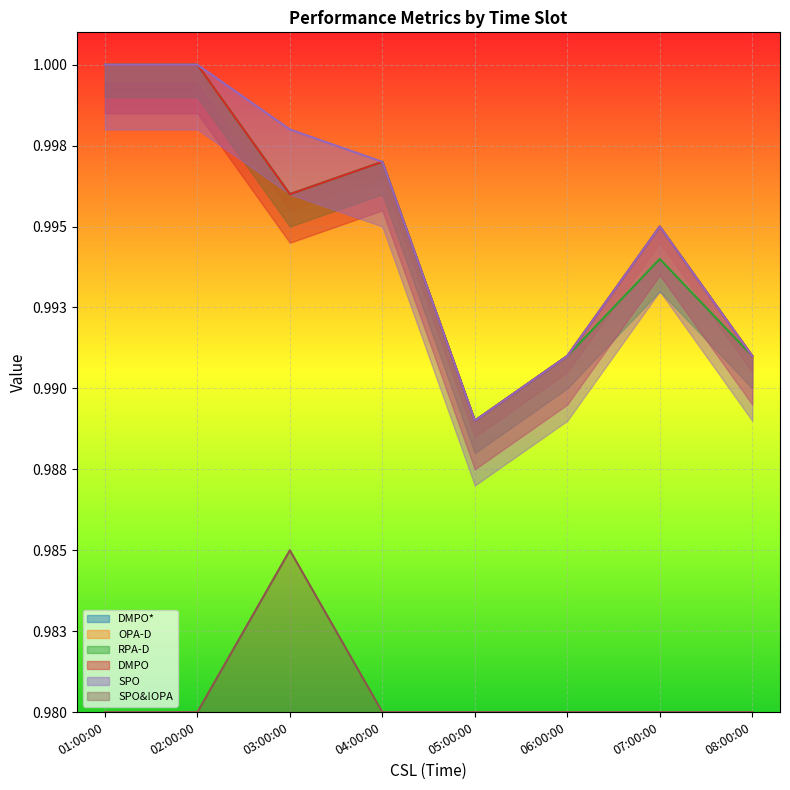

How many lines are shown in the chart?

6